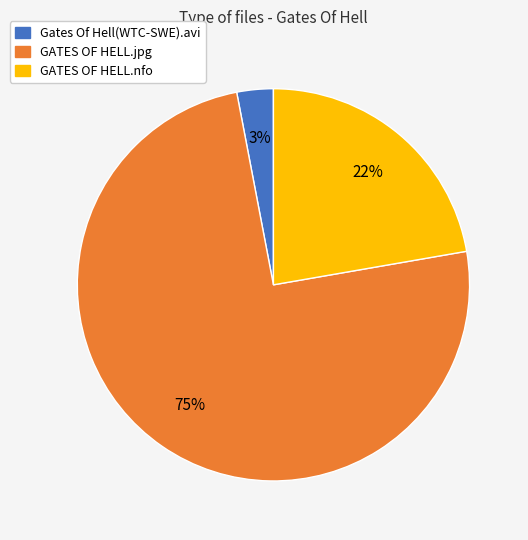

Does Gates Of Hell(WTC-SWE).avi represent more than half of the total?

No